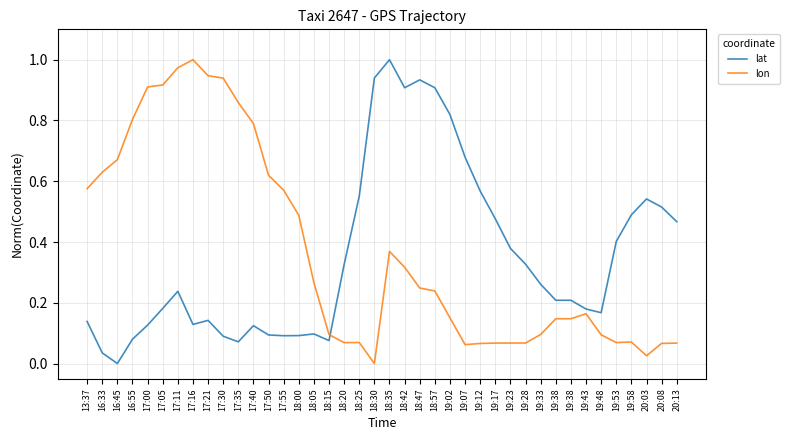

At how many categories does at least one series exceed 0?

40